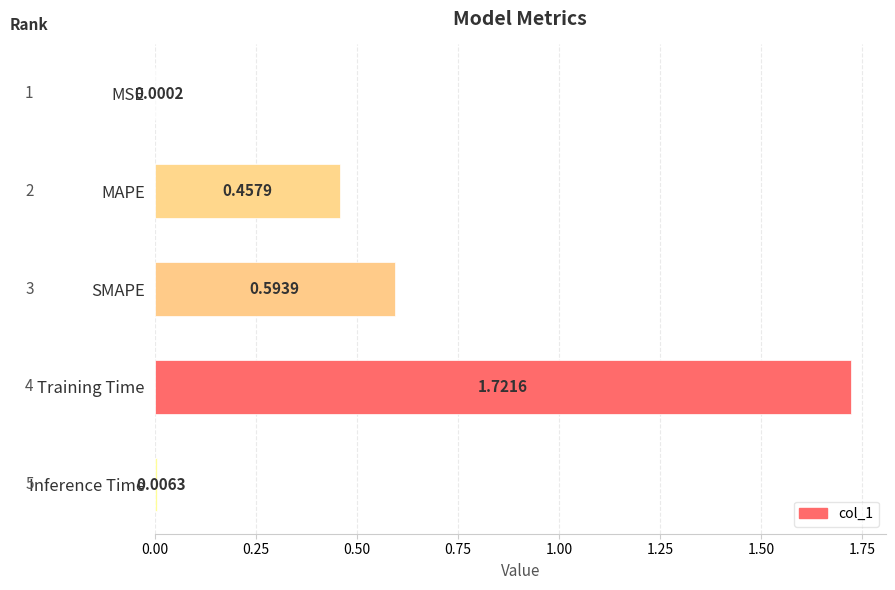

At which category does the chart reach its peak across all series?

Training Time